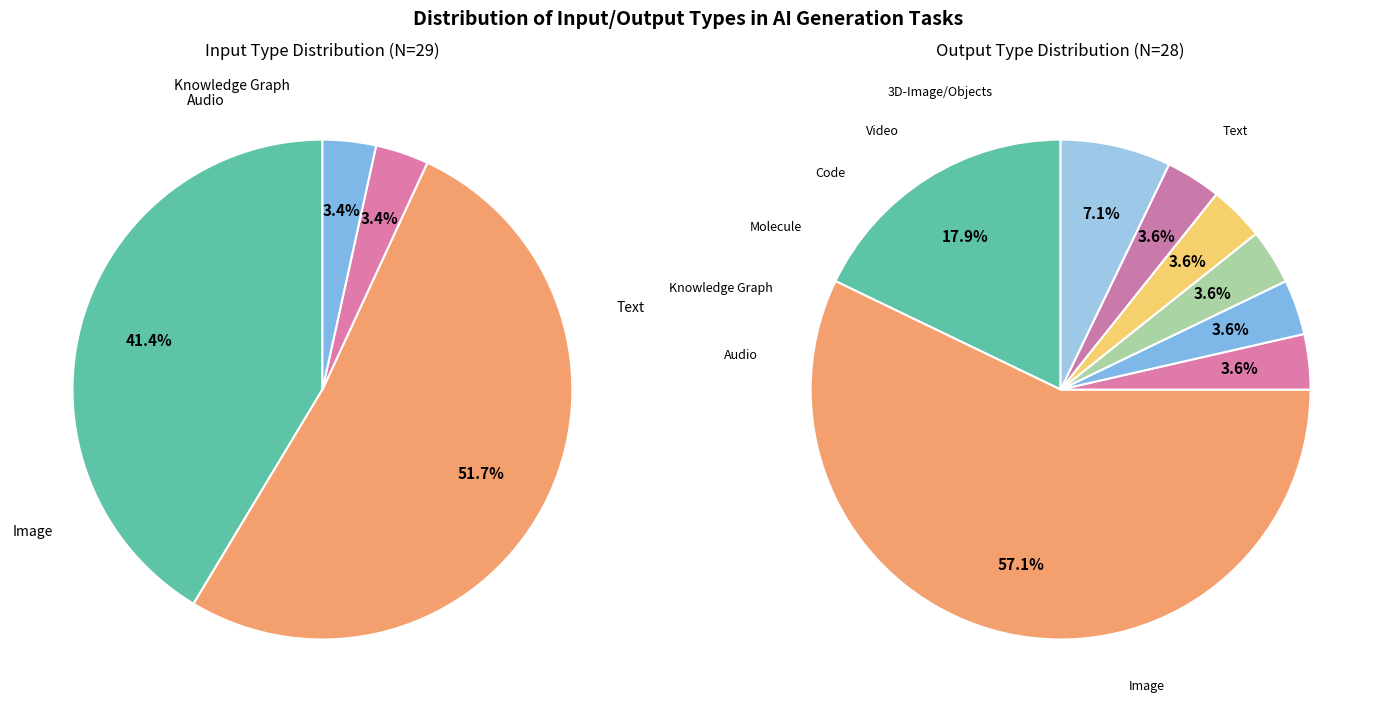

What is the largest slice in the pie chart?

Image